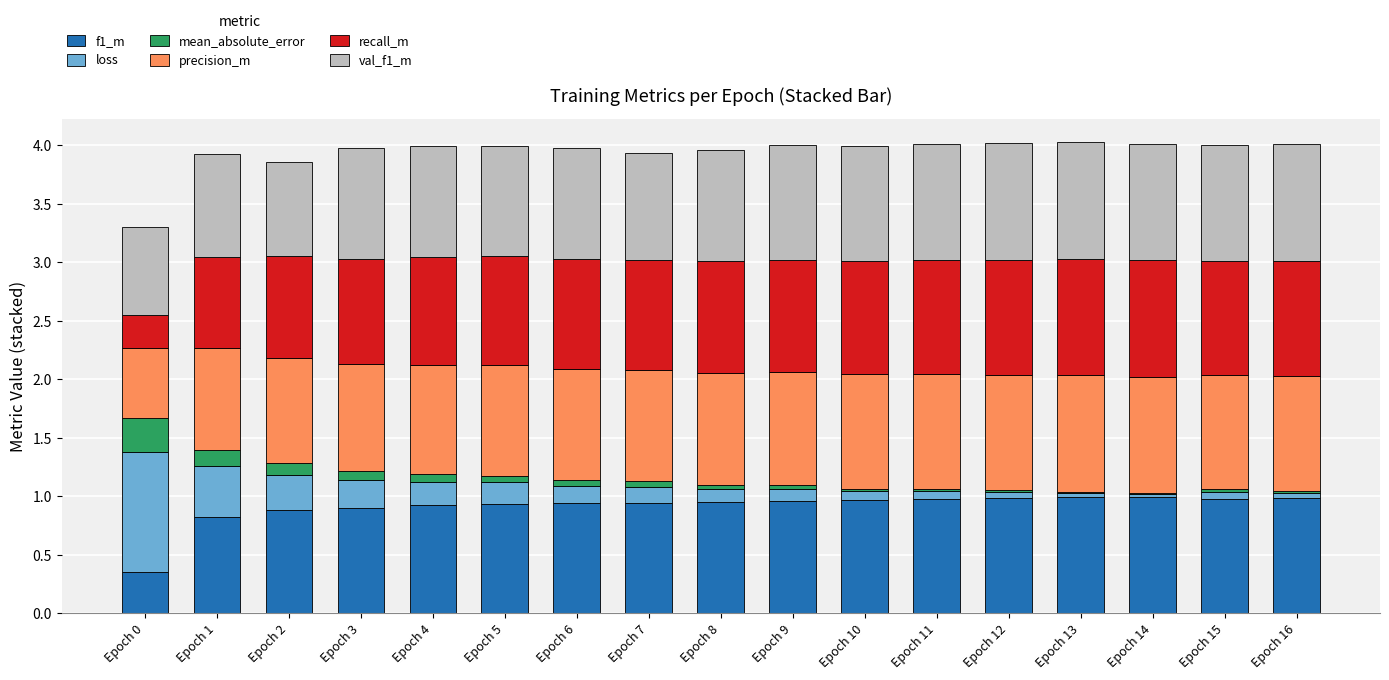

The f1_m series shows 1.4 at Epoch 11. True or false?

False